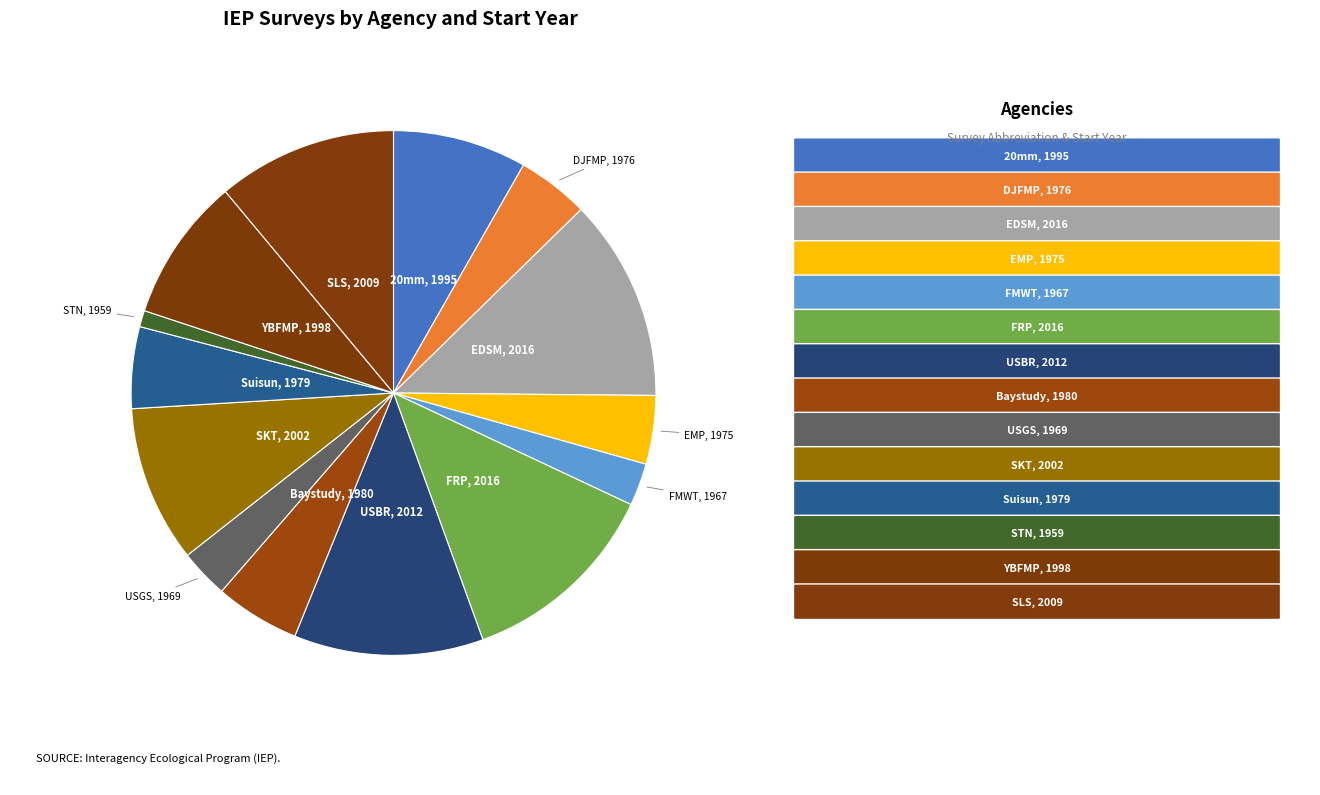

Rank the categories by value from highest to lowest.

EDSM, FRP, USBR, SLS, SKT, YBFMP, 20mm, Baystudy, Suisun, DJFMP, EMP, USGS, FMWT, STN